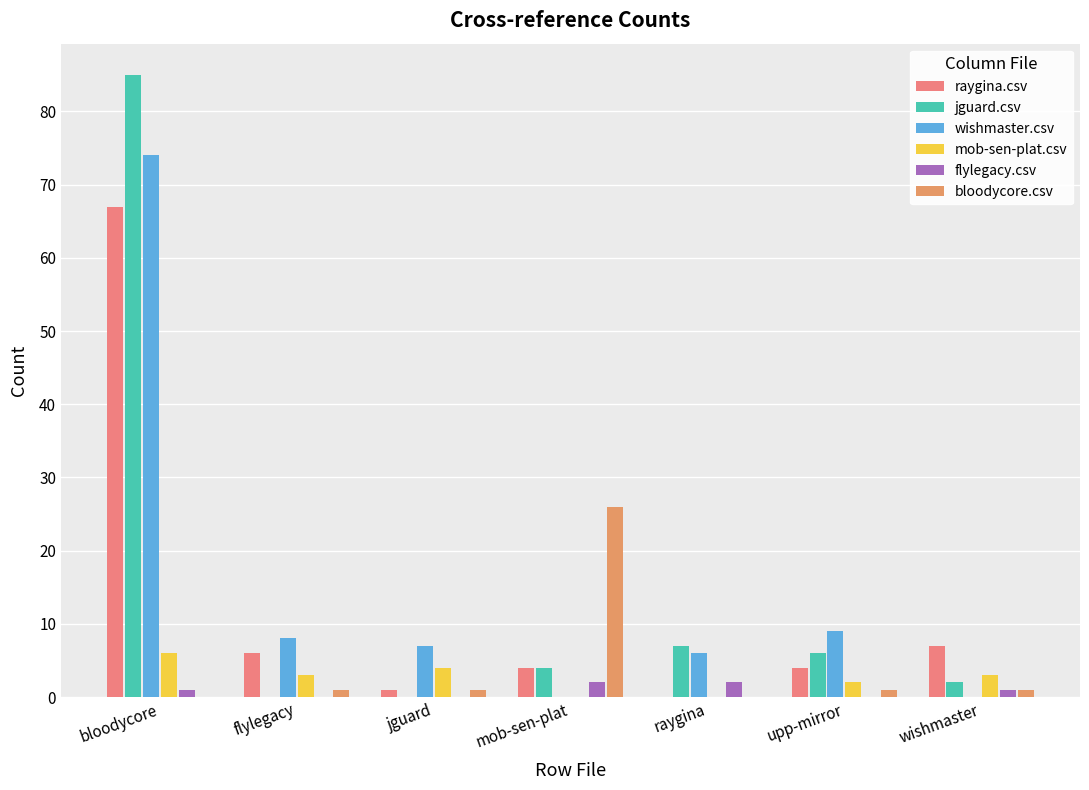

What position from the left is mob-sen-plat?

4